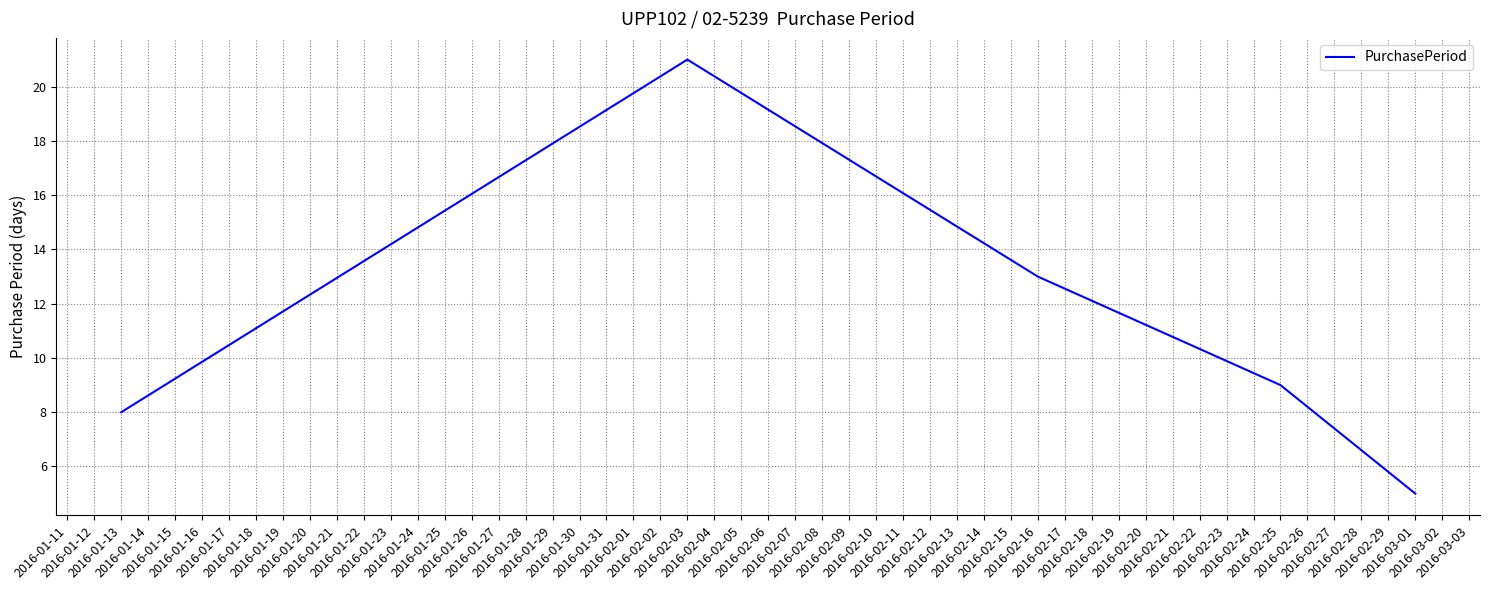

How many lines are shown in the chart?

1